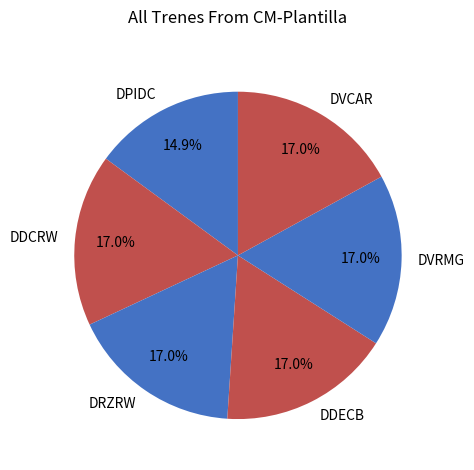

To the nearest percent, what is the difference between the largest and smallest slice percentages?

2%